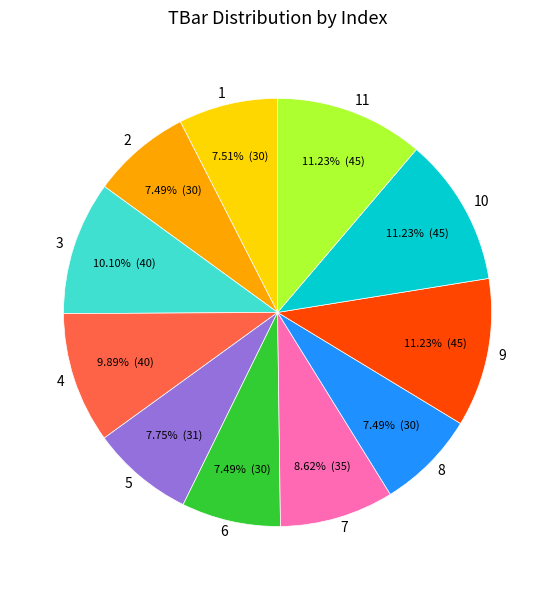

How many slices are in this pie chart?

11